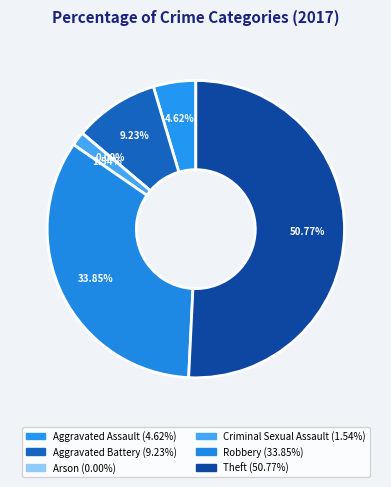

Does Aggravated Battery represent more than half of the total?

No